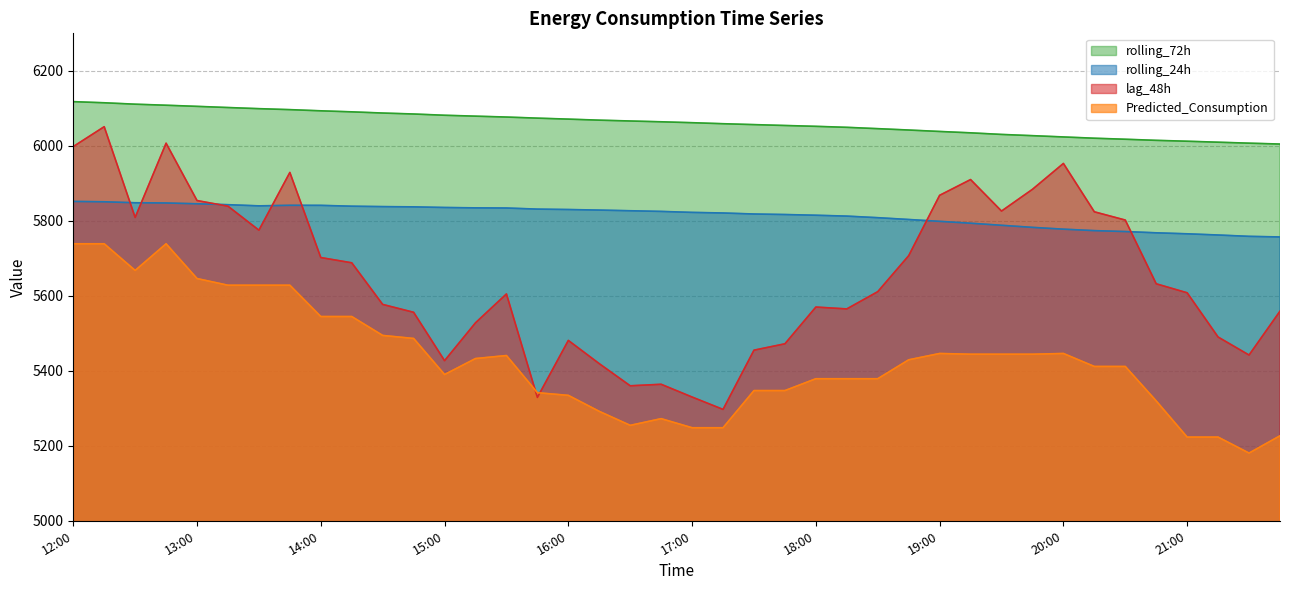

The value of Predicted_Consumption at 21:00 is 9116.1. True or false?

False